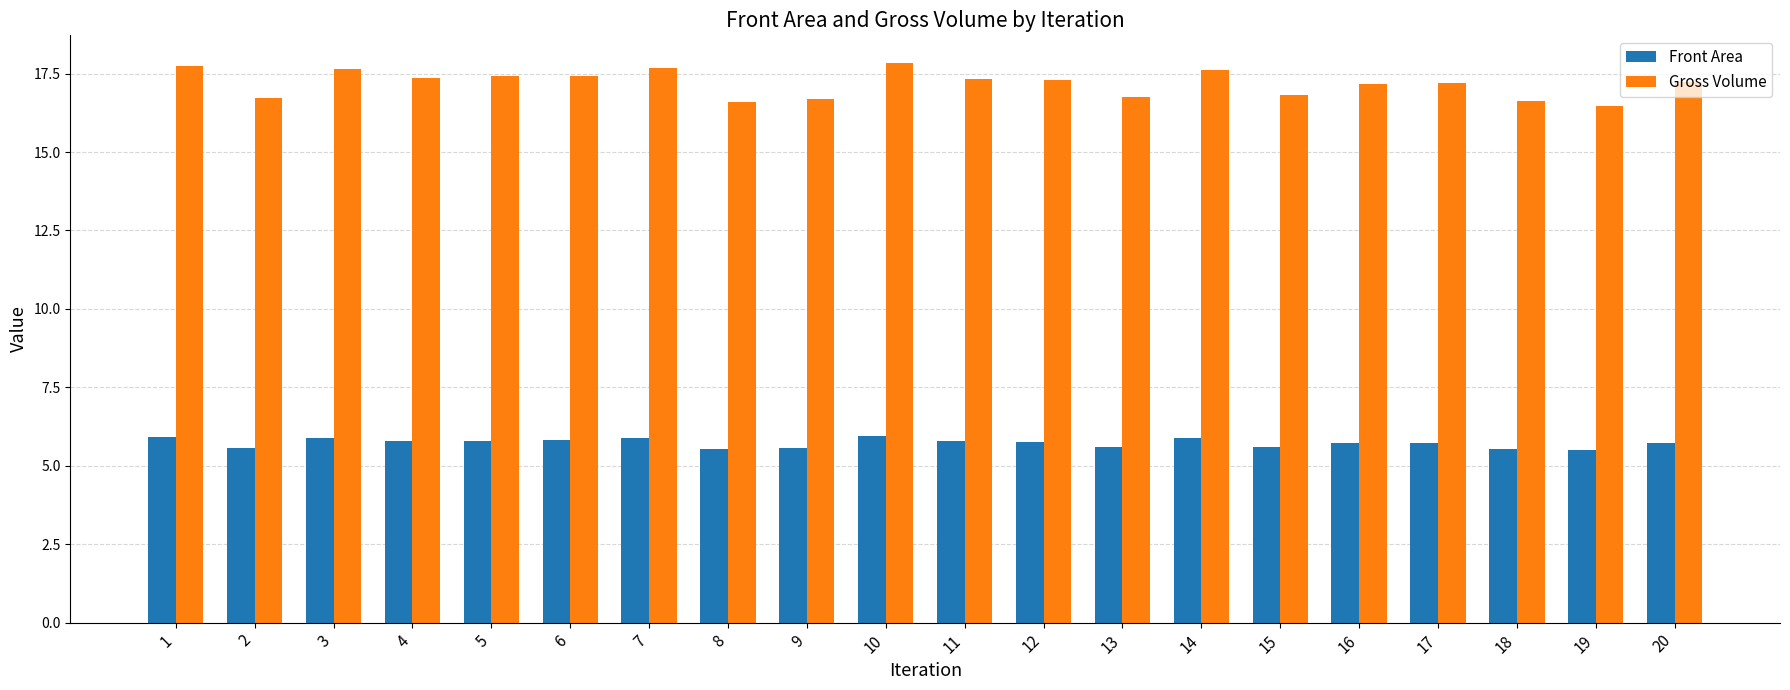

At 20, list the series in order from smallest to largest.

Front Area, Gross Volume